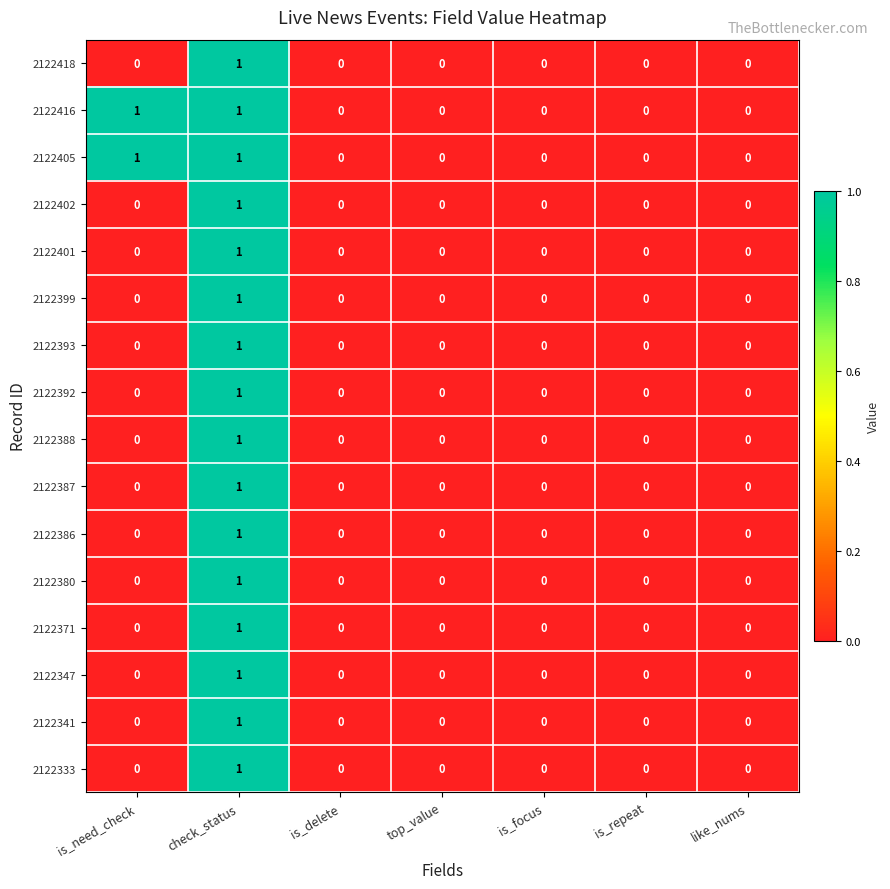

True or false: 2122380 has a value of 0 at is_focus.

True